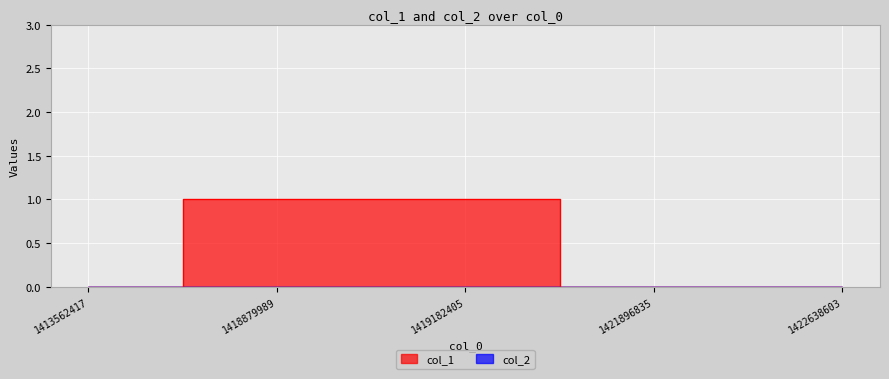

How many categories are shown in the chart?

5